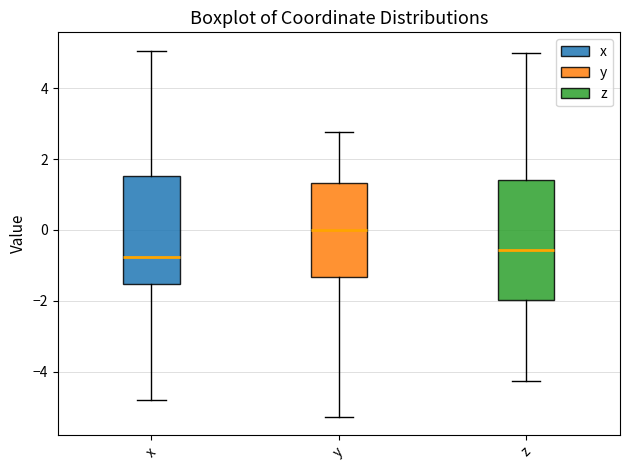

Reading left to right, read every box against the y-axis: the position of its median line, the range the box covers, and the ends of its whiskers. The values are not printed on the chart, so give them approximately, as read against the axis.

x: median -0.8, box -1.6 to 1.6, whiskers -4.8 to 5.0
y: median 0.0, box -1.4 to 1.4, whiskers -5.2 to 2.8
z: median -0.6, box -2.0 to 1.4, whiskers -4.2 to 5.0